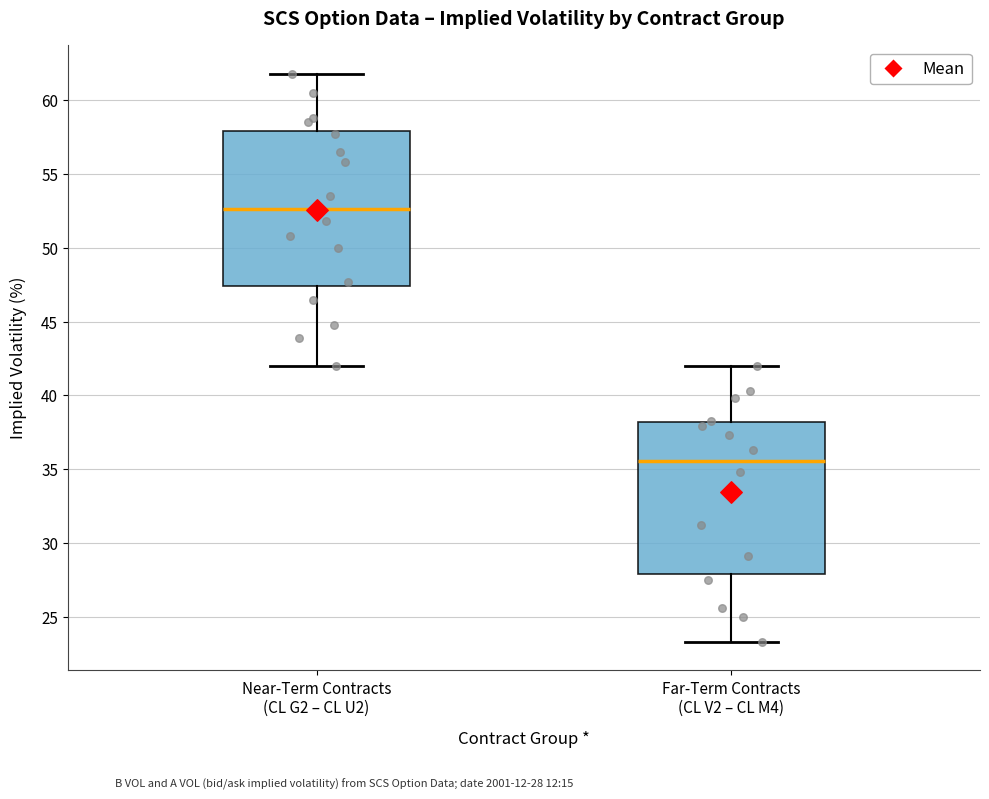

Reading left to right, transcribe this box plot: for each box, give where its median line is, the range the box spans, and where its two whiskers end, as read against the y-axis. The values are not printed on the chart, so give them approximately, as read against the axis.

Near-Term Contracts (CL G2 – CL U2): median 52.5, box 47.5 to 58.0, whiskers 42.0 to 62.0
Far-Term Contracts (CL V2 – CL M4): median 35.5, box 28.0 to 38.0, whiskers 23.5 to 42.0